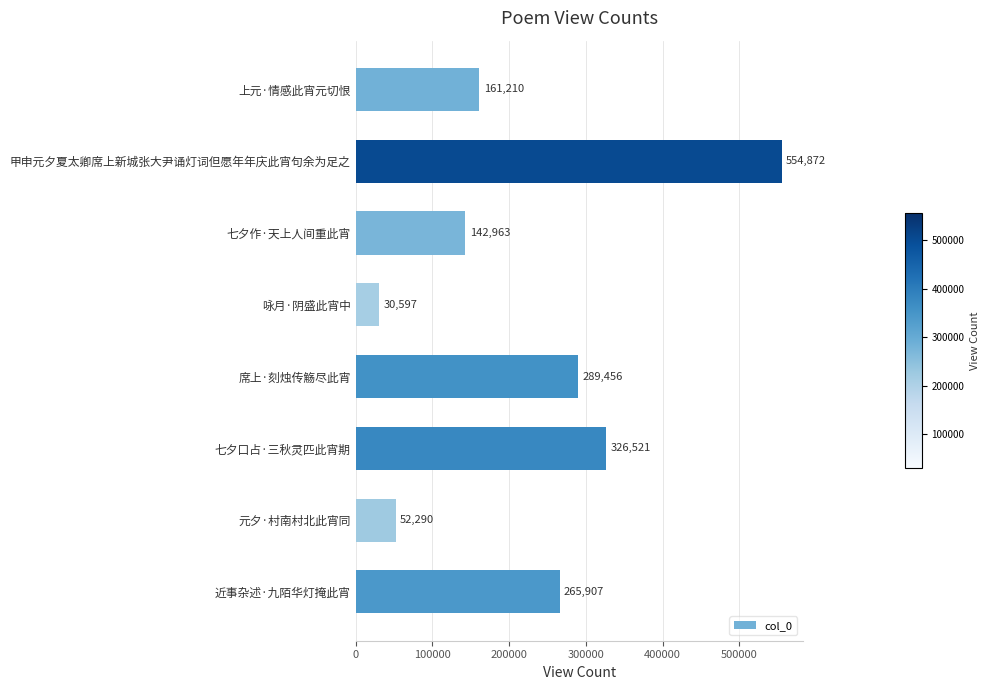

List the labels in order of value, smallest first.

咏月·阴盛此宵中, 元夕·村南村北此宵同, 七夕作·天上人间重此宵, 上元·情感此宵元切恨, 近事杂述·九陌华灯掩此宵, 席上·刻烛传觞尽此宵, 七夕口占·三秋灵匹此宵期, 甲申元夕夏太卿席上新城张大尹诵灯词但愿年年庆此宵句余为足之